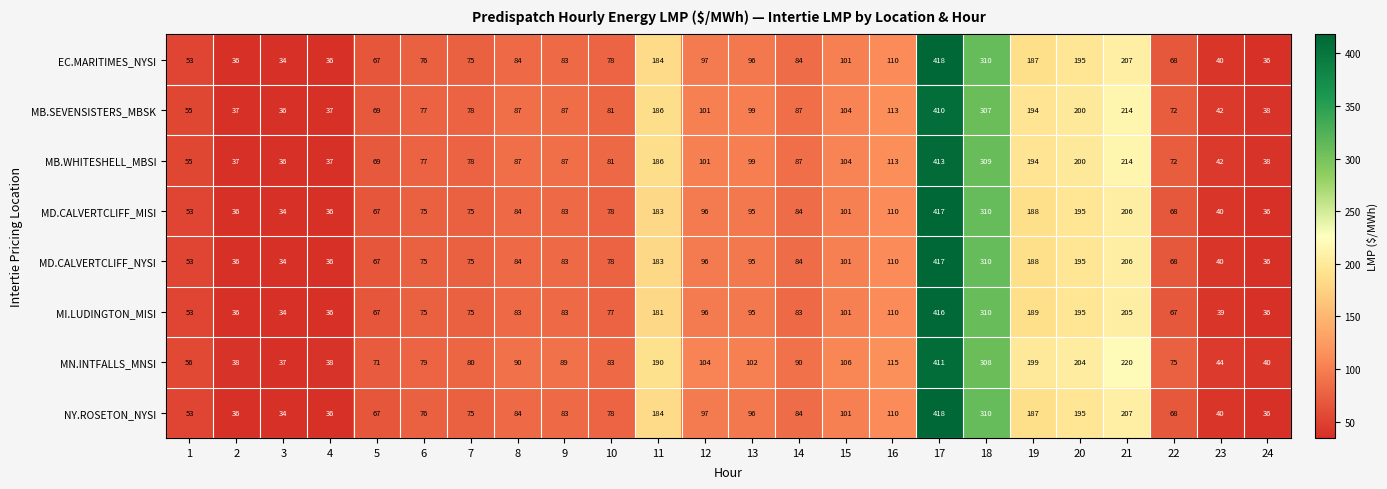

At which category is the sum across all series the highest?

17